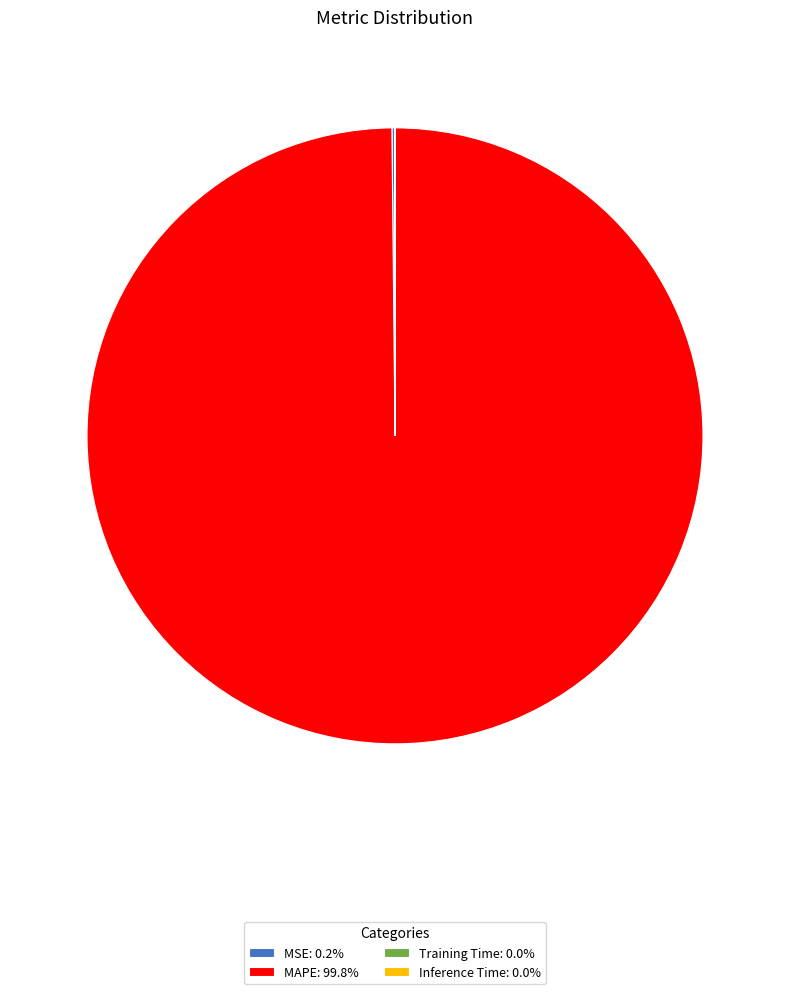

Does any single category account for the majority?

Yes